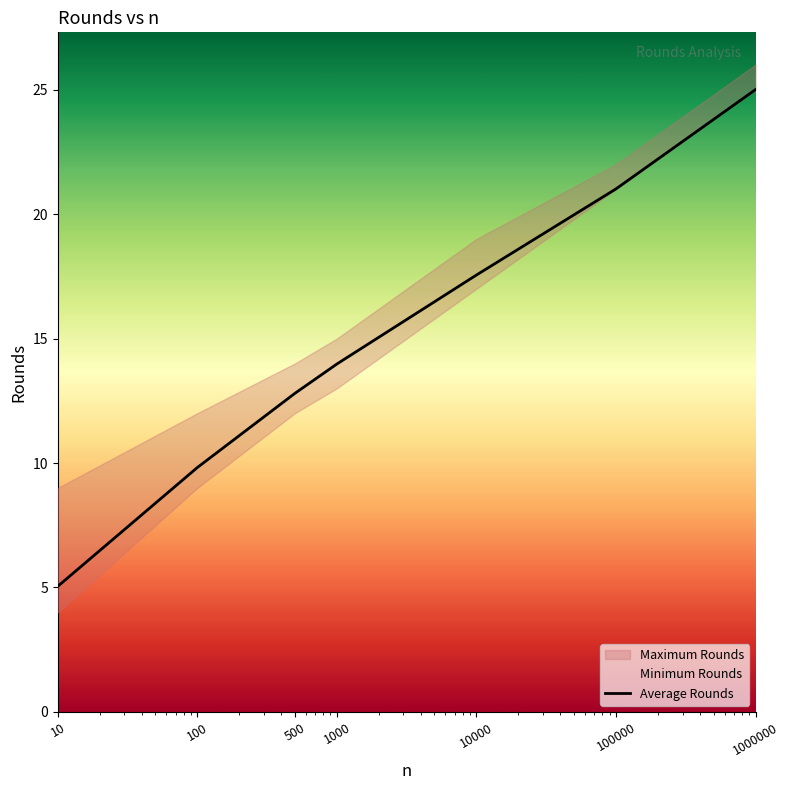

What is the ratio of the value at 500 to the value at 1000000?

0.5